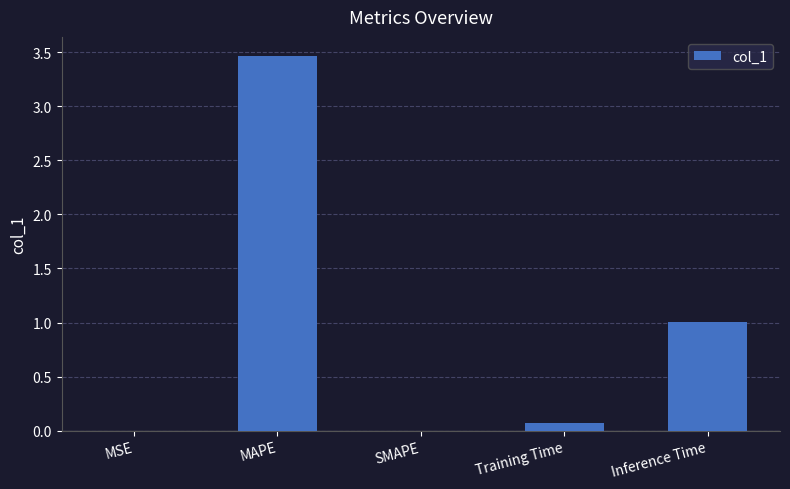

Between Inference Time and MAPE, which is larger?

MAPE